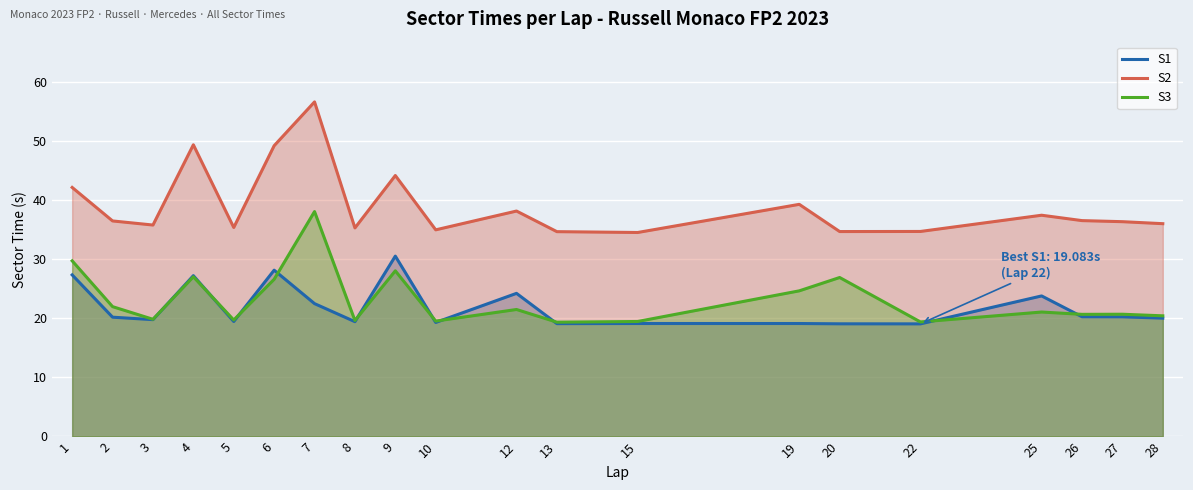

Reading left to right, extract all data points from this chart.

S1: 27.4	20.2	19.8	27.2	19.5	28.2	22.5	19.5	30.6	19.3	24.3	19.1	19.1	19.1	19.1	19.1	23.8	20.3	20.3	20.1
S2: 42.2	36.5	35.8	49.4	35.4	49.3	56.7	35.3	44.2	35.0	38.2	34.7	34.6	39.3	34.7	34.7	37.5	36.6	36.4	36.1
S3: 29.8	22.0	19.9	27.1	19.7	26.6	38.1	19.7	28.1	19.6	21.5	19.4	19.5	24.7	26.9	19.4	21.1	20.7	20.7	20.4